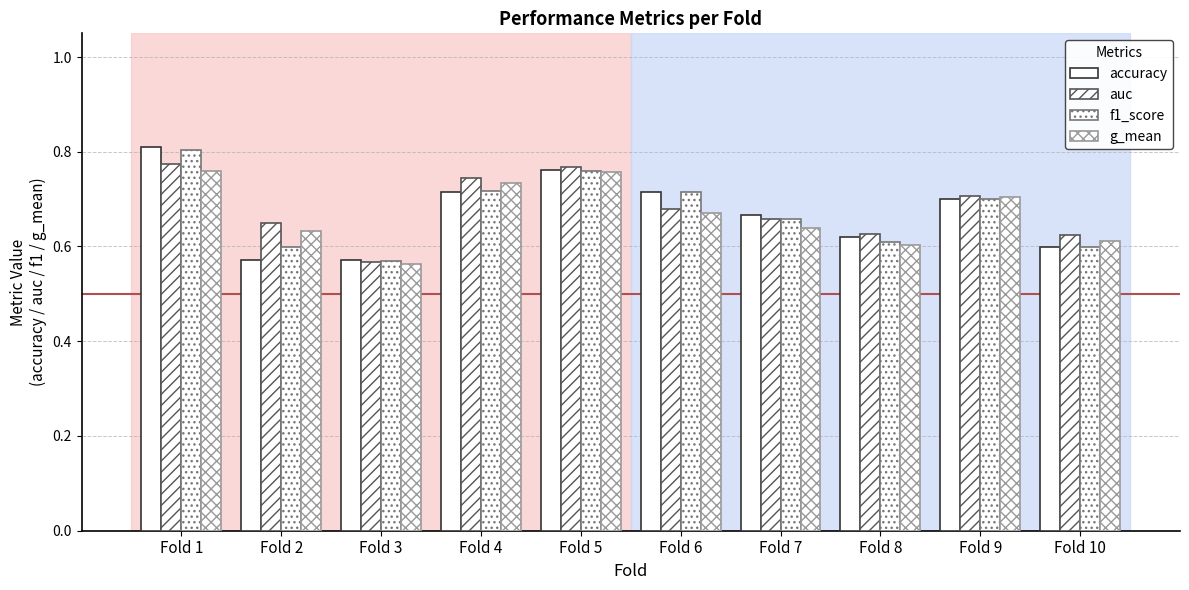

At Fold 1, list the series in order from smallest to largest.

g_mean, auc, f1_score, accuracy